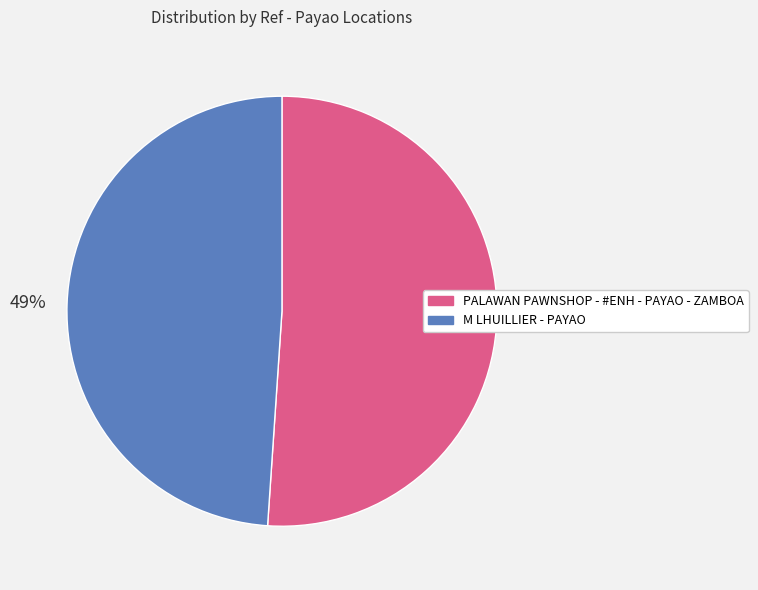

What is the smallest slice in the pie chart?

M LHUILLIER - PAYAO